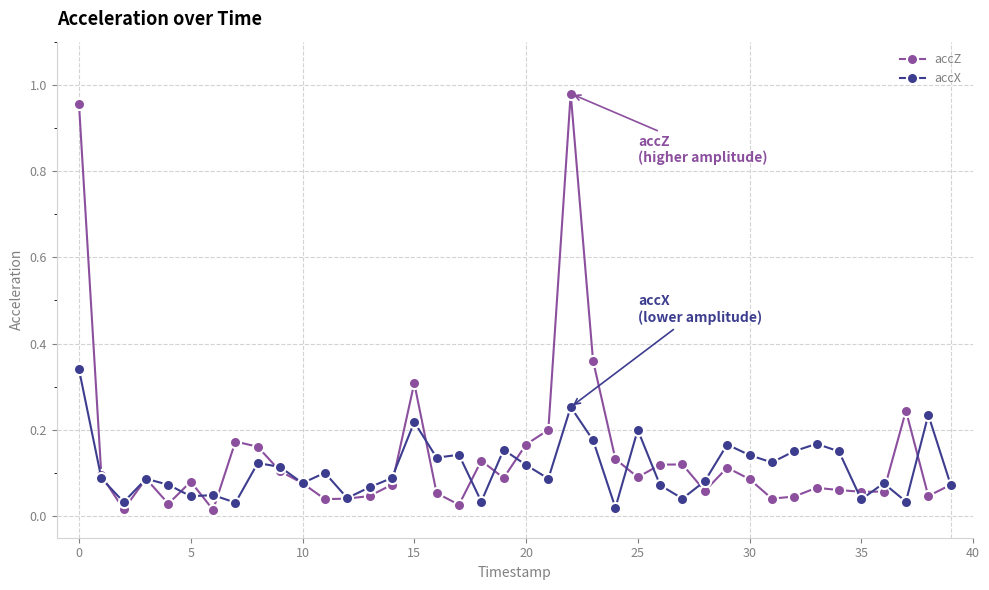

Is this an area chart (filled region under the line)?

No